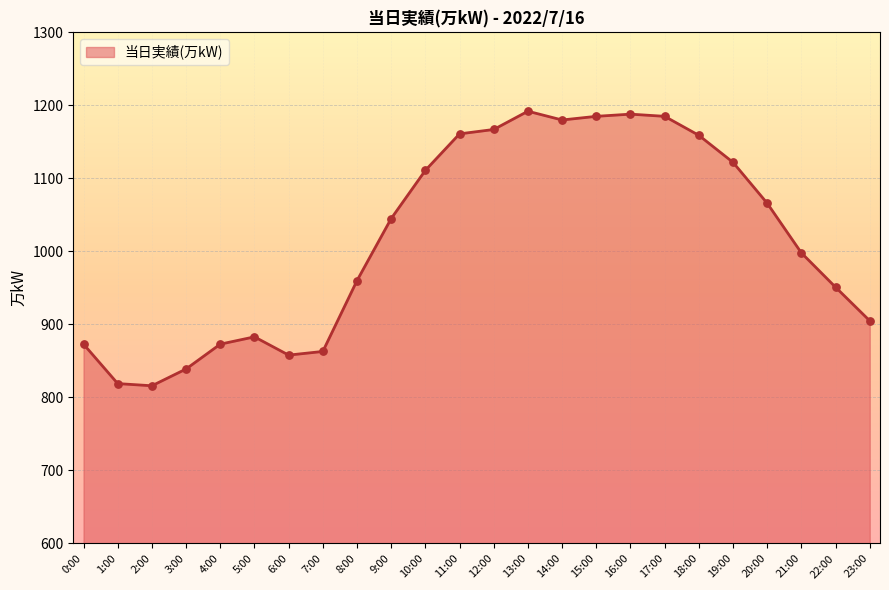

What is the change in value from 6:00 to 20:00?

+208